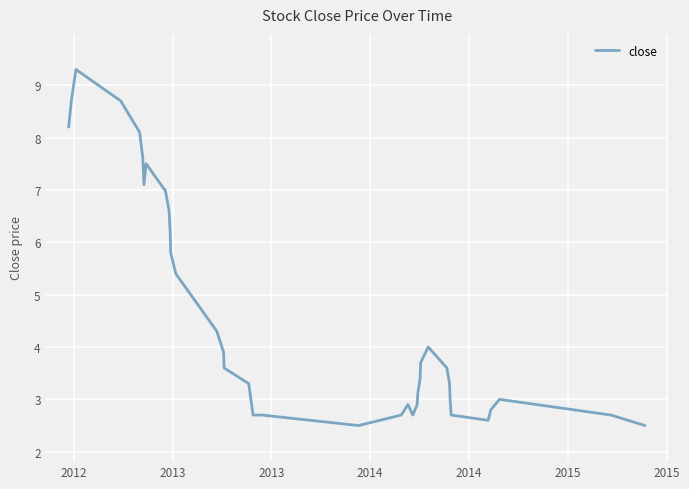

True or false: there are more than 1 points higher than both neighbors.

True